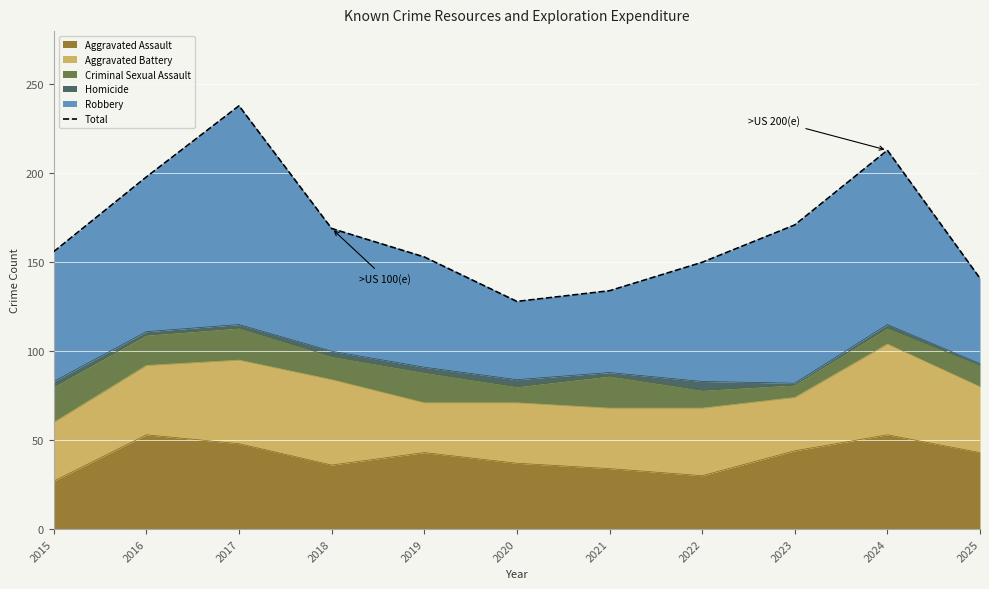

What is the ratio of the value at 2023 to the value at 2017?

0.7